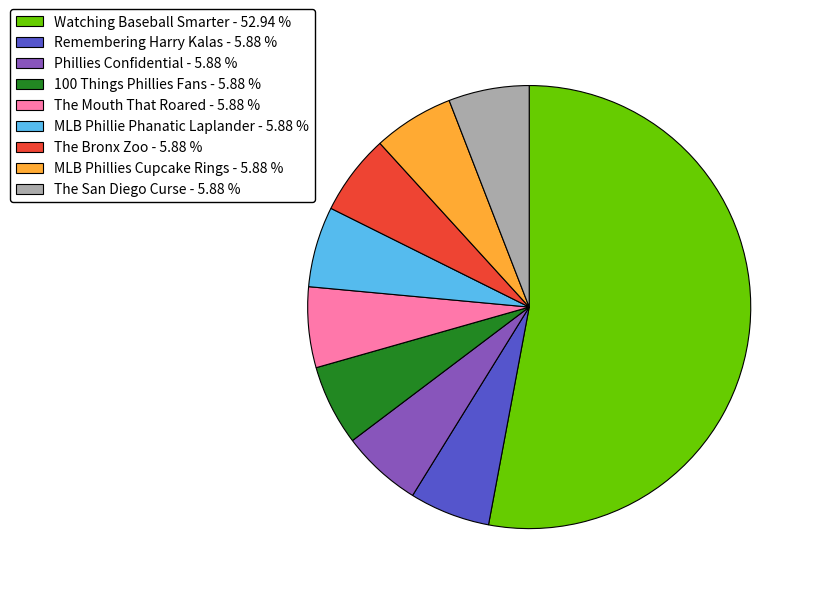

Between Watching Baseball Smarter - 52.94 % and Remembering Harry Kalas - 5.88 %, which is larger?

Watching Baseball Smarter - 52.94 %